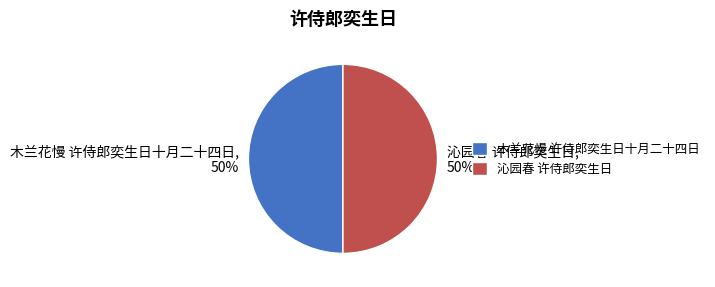

To the nearest percent, what percentage of the pie is 沁园春 许侍郎奕生日?

50%